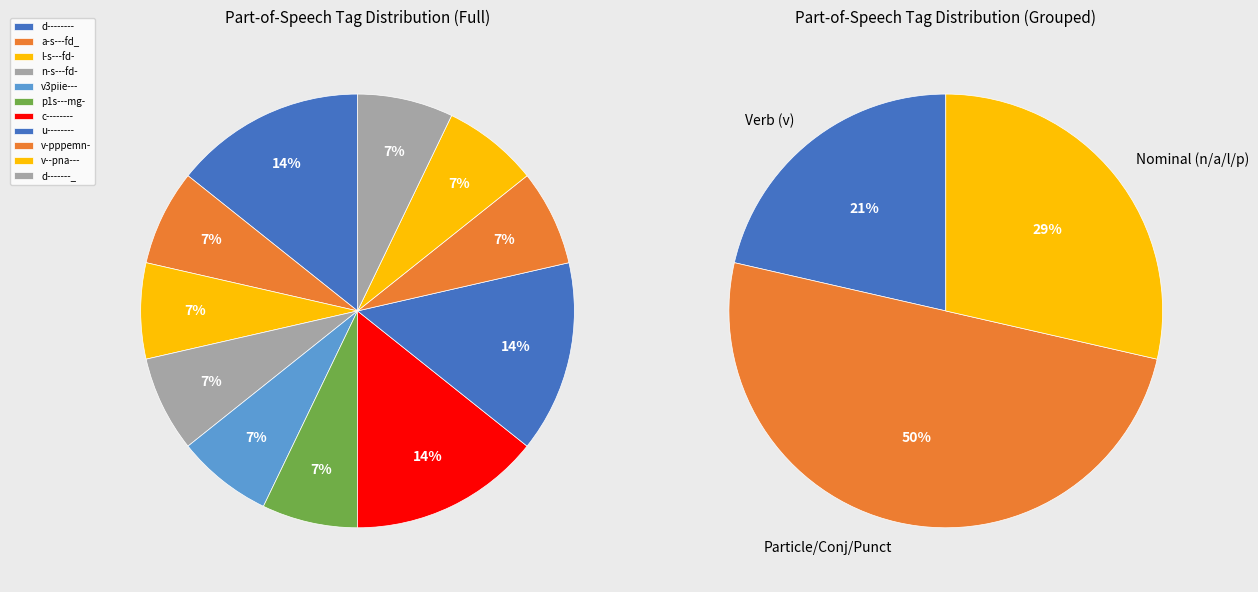

Is it true that v-pppemn- is 2% of the pie?

False